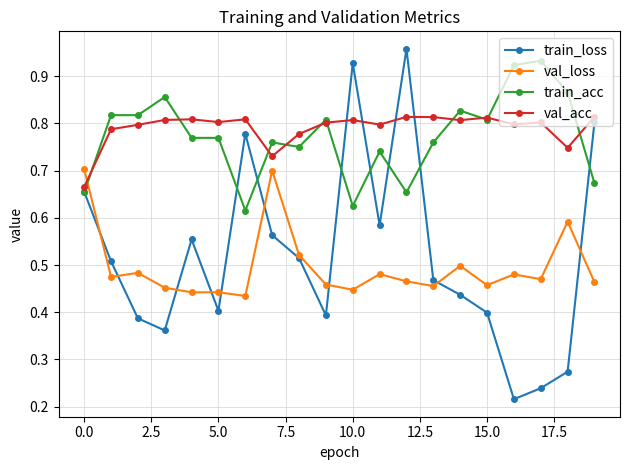

Which series ends up on top after the final intersection of val_loss and val_acc?

val_acc